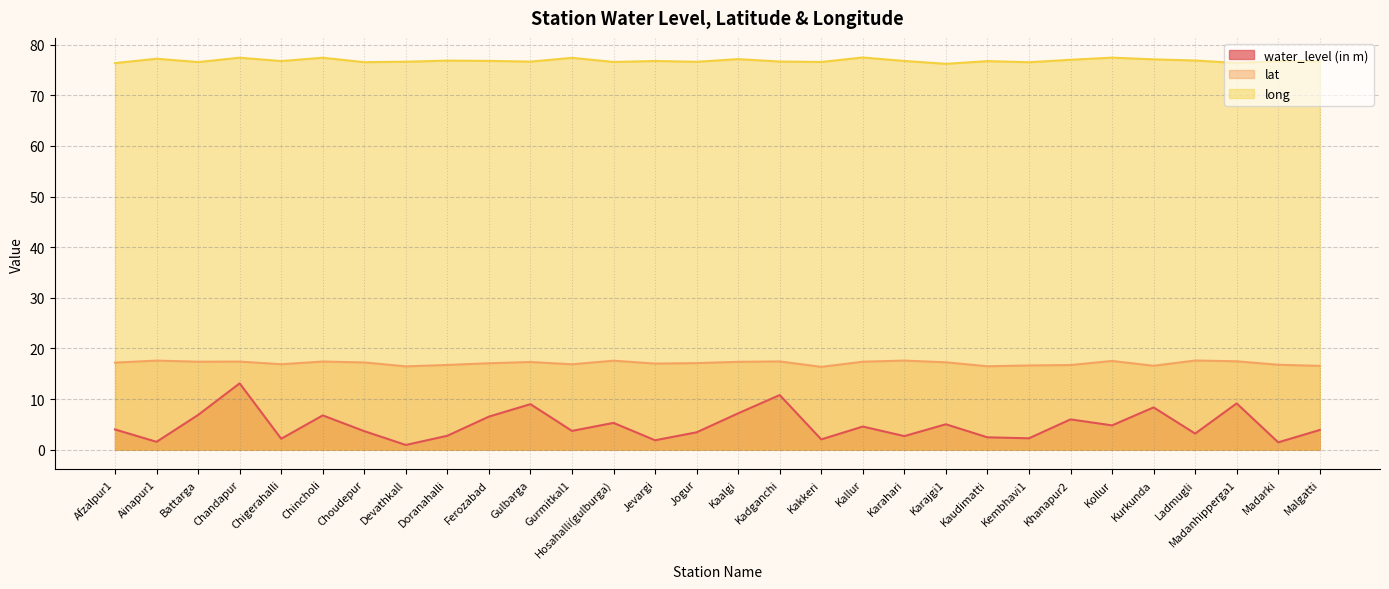

Reading right to left, what are all the values shown in this chart?

water_level (in m): Malgatti=3.9	Madarki=1.5	Madanhipperga1=9.2	Ladmugli=3.2	Kurkunda=8.4	Kollur=4.8	Khanapur2=6.0	Kembhavi1=2.3	Kaudimatti=2.5	Karajgi1=5.0	Karahari=2.7	Kallur=4.6	Kakkeri=2.0	Kadganchi=10.8	Kaalgi=7.2	Jogur=3.4	Jevargi=1.9	Hosahalli(gulburga)=5.3	Gurmitkal1=3.7	Gulbarga=9.0	Ferozabad=6.5	Doranahalli=2.8	Devathkall=0.9	Choudepur=3.7	Chincholi=6.8	Chigerahalli=2.2	Chandapur=13.1	Battarga=6.9	Ainapur1=1.6	Afzalpur1=4.0
lat: Malgatti=16.6	Madarki=16.8	Madanhipperga1=17.5	Ladmugli=17.6	Kurkunda=16.6	Kollur=17.5	Khanapur2=16.7	Kembhavi1=16.6	Kaudimatti=16.5	Karajgi1=17.3	Karahari=17.6	Kallur=17.4	Kakkeri=16.4	Kadganchi=17.4	Kaalgi=17.4	Jogur=17.1	Jevargi=17.0	Hosahalli(gulburga)=17.6	Gurmitkal1=16.9	Gulbarga=17.3	Ferozabad=17.1	Doranahalli=16.7	Devathkall=16.5	Choudepur=17.2	Chincholi=17.4	Chigerahalli=16.9	Chandapur=17.4	Battarga=17.4	Ainapur1=17.6	Afzalpur1=17.2
long: Malgatti=76.7	Madarki=76.8	Madanhipperga1=76.4	Ladmugli=76.9	Kurkunda=77.1	Kollur=77.4	Khanapur2=77.0	Kembhavi1=76.5	Kaudimatti=76.8	Karajgi1=76.2	Karahari=76.8	Kallur=77.5	Kakkeri=76.6	Kadganchi=76.7	Kaalgi=77.2	Jogur=76.6	Jevargi=76.8	Hosahalli(gulburga)=76.6	Gurmitkal1=77.4	Gulbarga=76.7	Ferozabad=76.8	Doranahalli=76.8	Devathkall=76.6	Choudepur=76.5	Chincholi=77.4	Chigerahalli=76.8	Chandapur=77.4	Battarga=76.6	Ainapur1=77.2	Afzalpur1=76.4